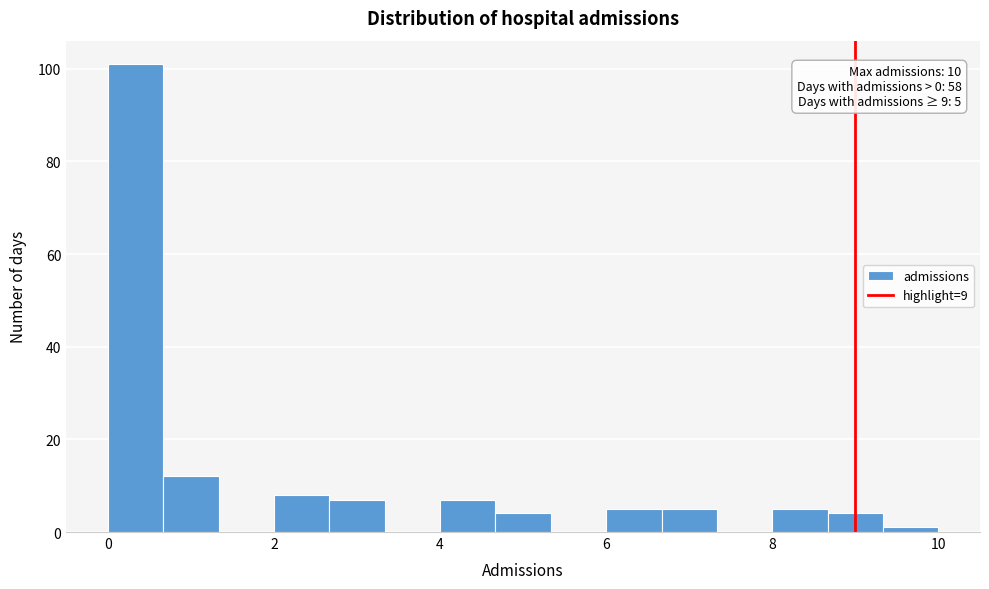

Read against the x-axis, roughly where is the centre of the tallest bar?

0.4